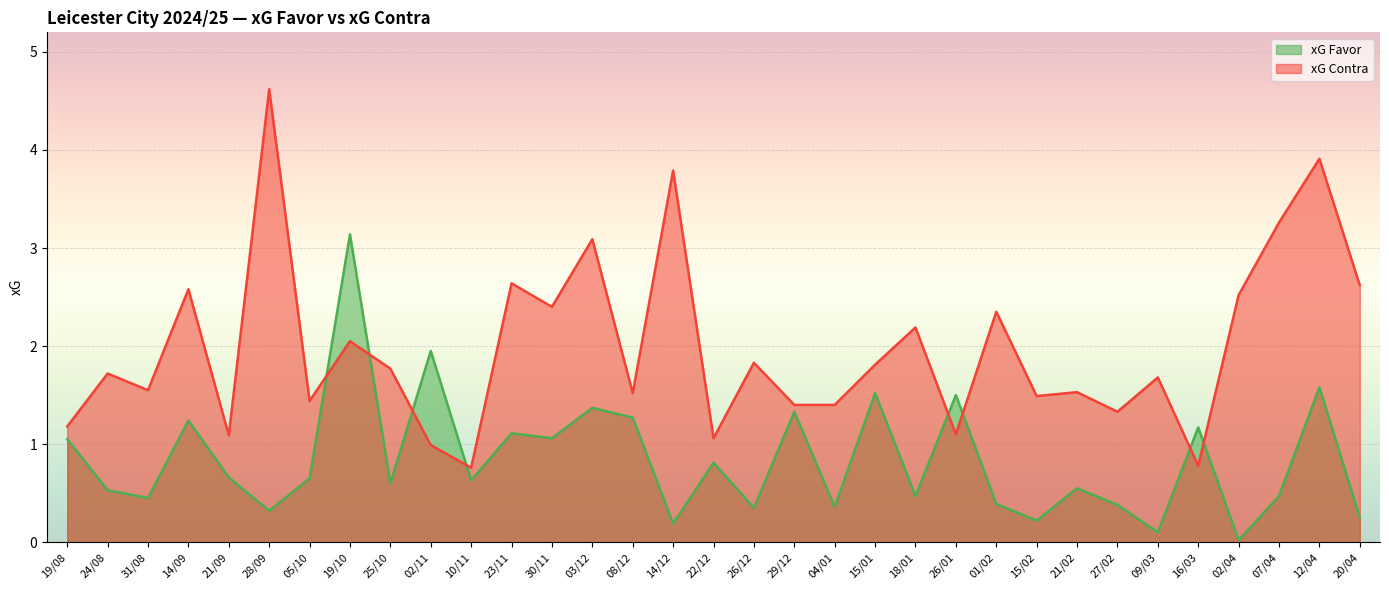

What is the difference between the xG Contra values at 19/08 and 20/04?

1.4